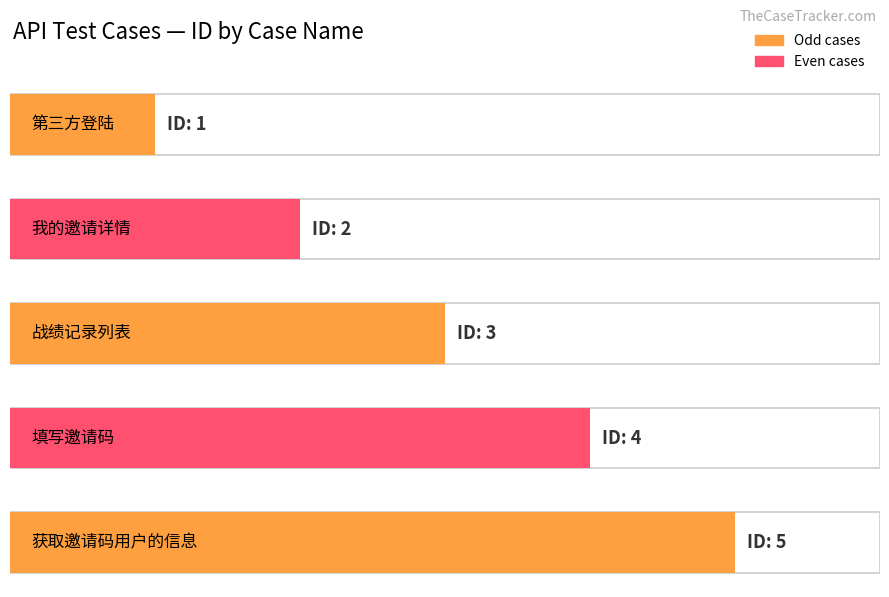

List the labels in order of value, largest first.

获取邀请码用户的信息, 填写邀请码, 战绩记录列表, 我的邀请详情, 第三方登陆